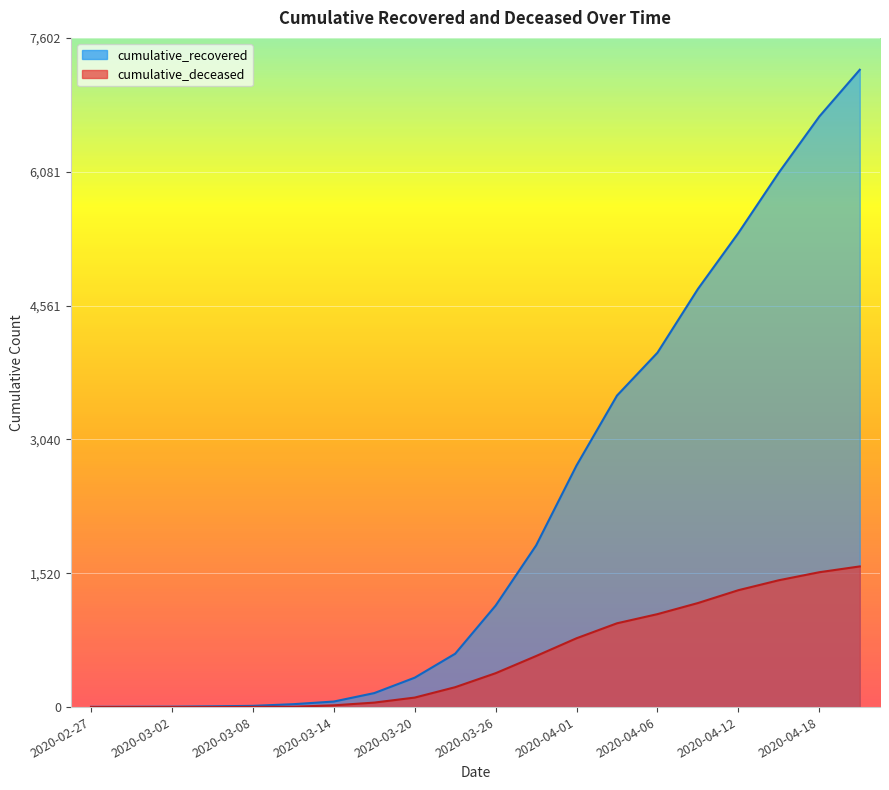

What is the highest value of the cumulative_recovered series?

7240